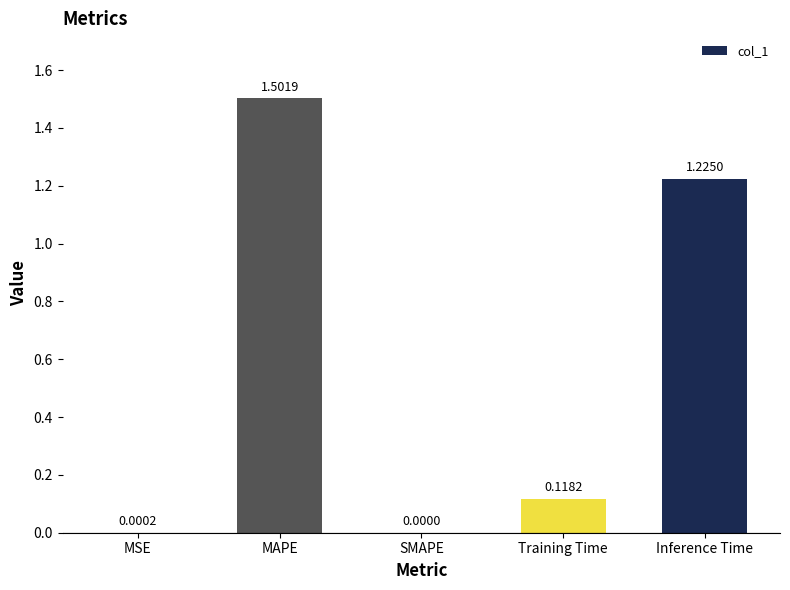

At which label is the value closest to 0?

SMAPE